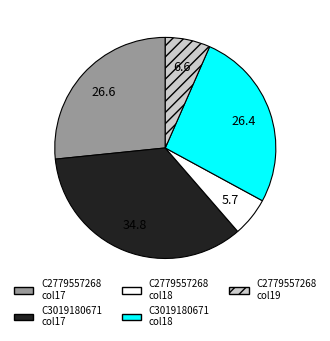

Which slice is the smallest?

C2779557268 col18